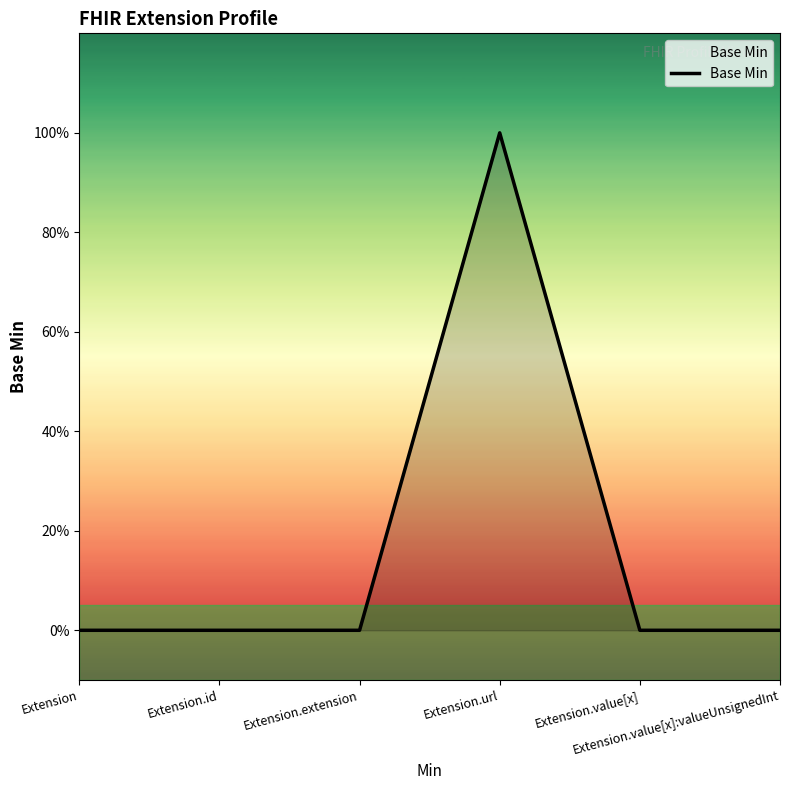

Does the chart have visible grid lines?

No